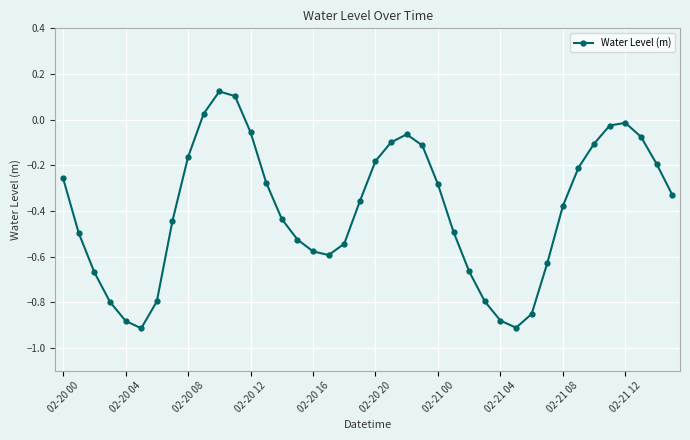

How many points are higher than both their immediate neighbors (excluding endpoints)?

3